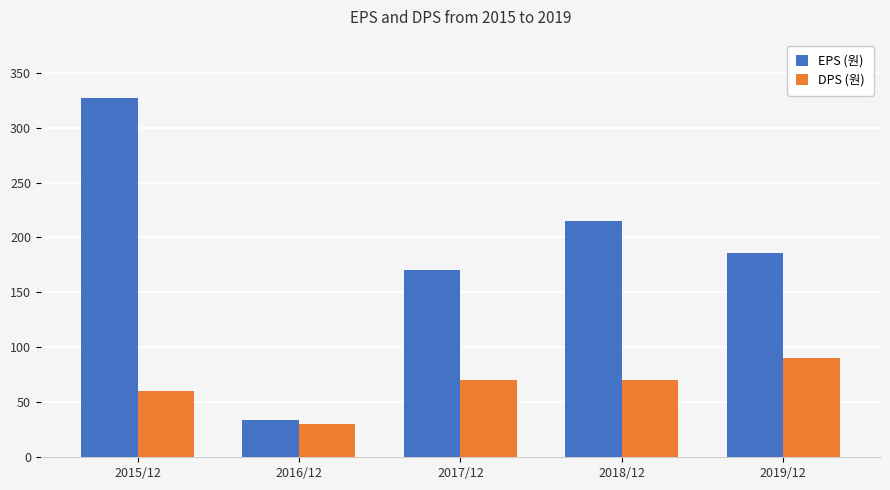

Is the value of DPS (원) at 2017/12 greater than the value of EPS (원) at 2017/12?

No